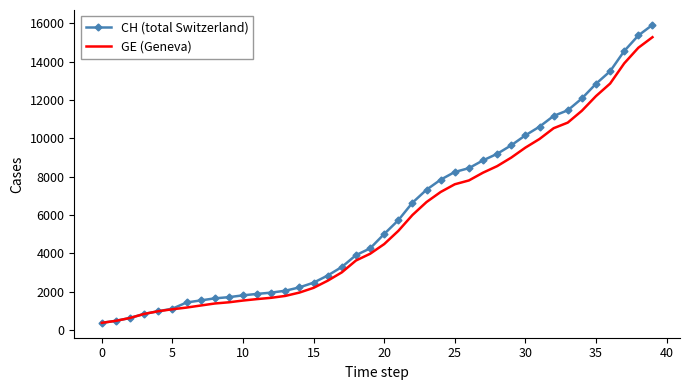

Which series has the widest spread of values?

CH (total Switzerland)